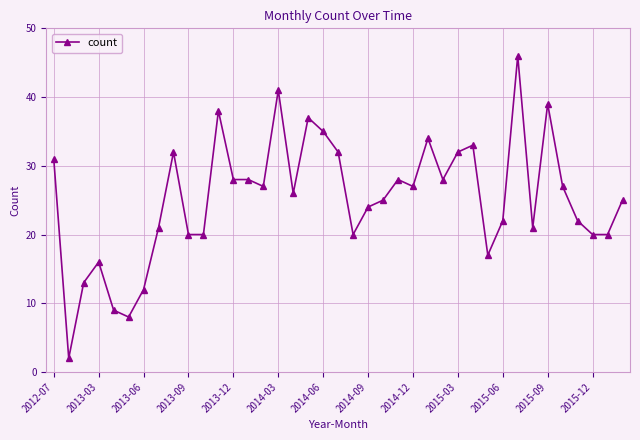

What is the average value?

25